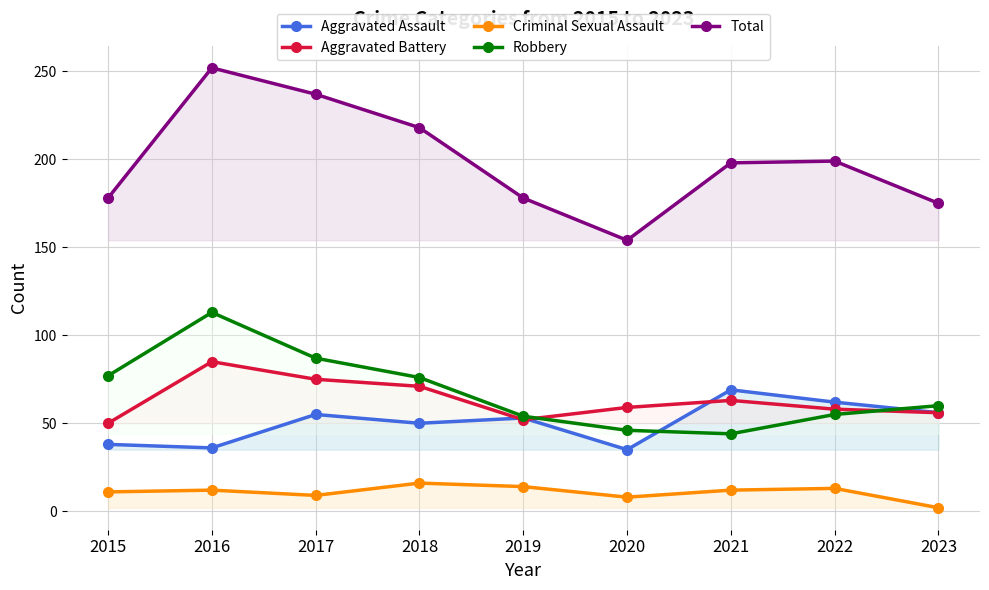

At 2020, list the series in order from largest to smallest.

Total, Aggravated Battery, Robbery, Aggravated Assault, Criminal Sexual Assault